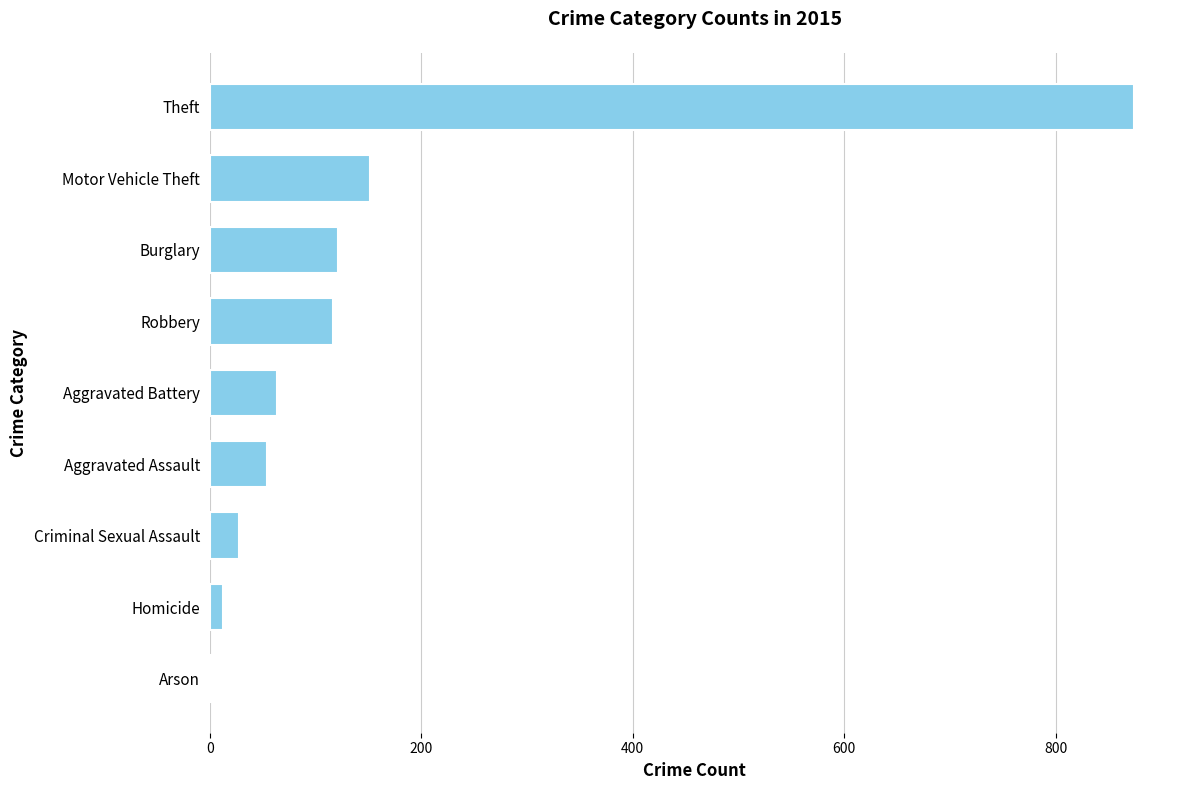

Count the number of categories in the chart.

9